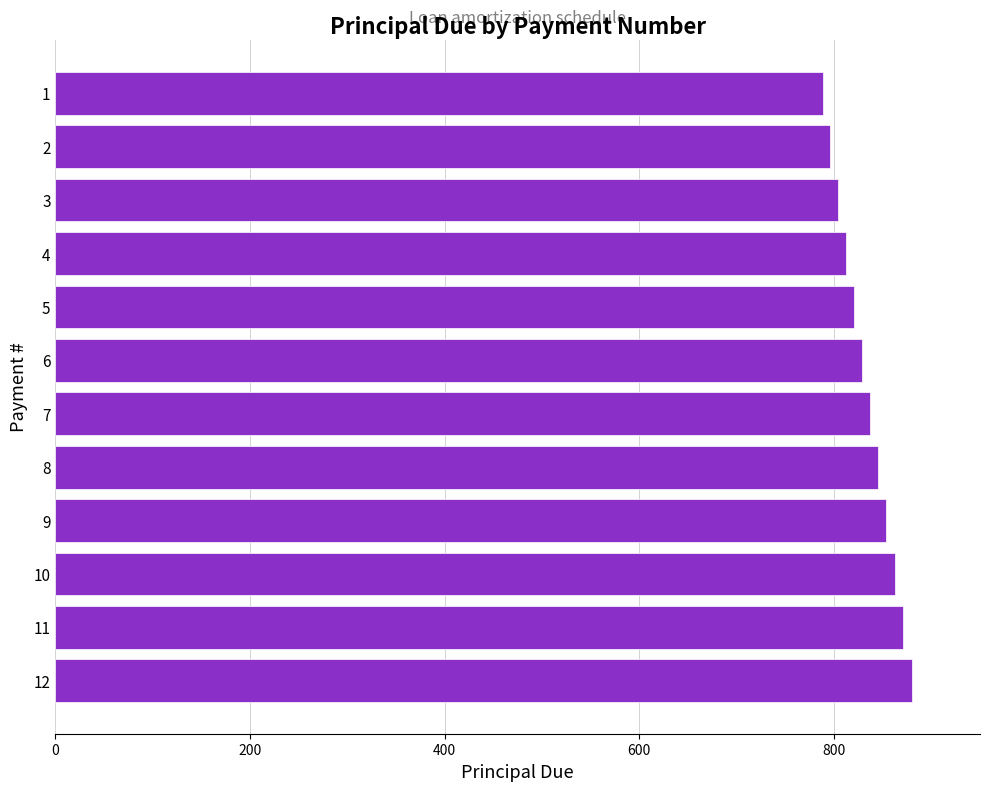

Reading top to bottom, transcribe all the data shown in this chart.

788.5	796.4	804.3	812.4	820.5	828.7	837.0	845.4	853.8	862.4	871.0	879.7